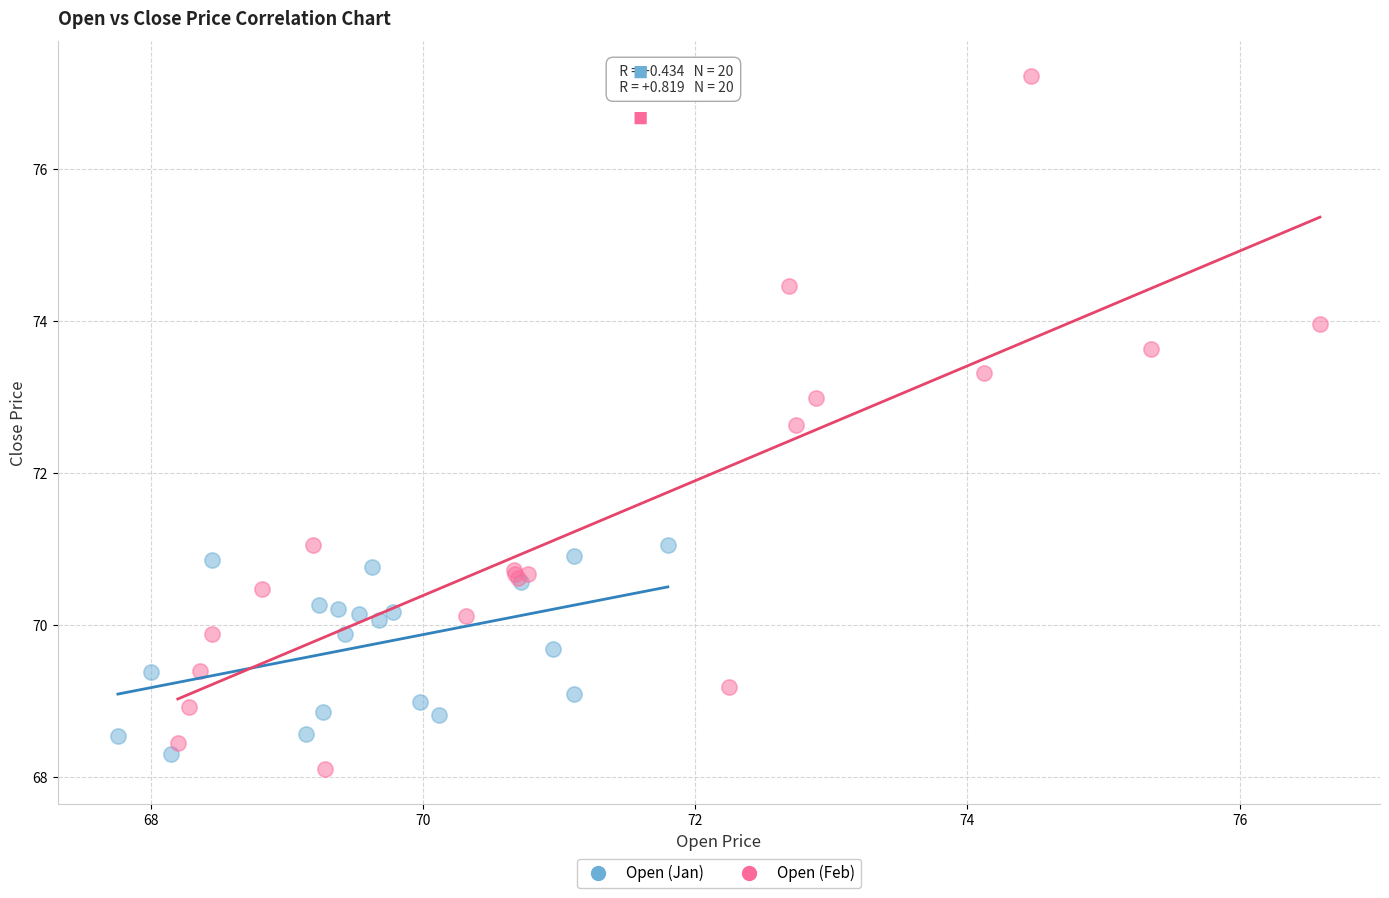

Which series reaches the maximum Y coordinate?

Open (Feb)